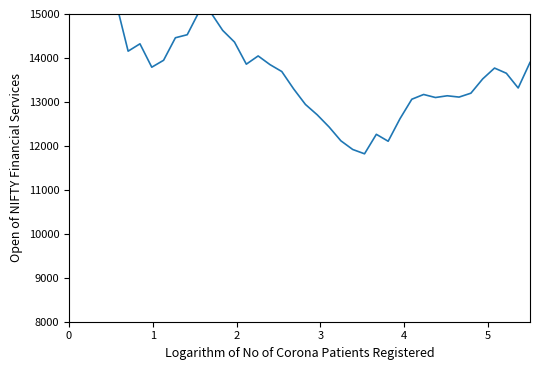

What is the difference between the maximum and second lowest values?

5722.8